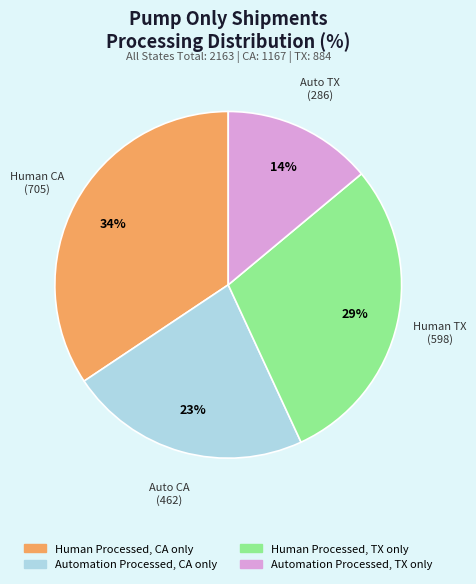

To the nearest percent, what portion does Automation Processed, CA only represent?

23%